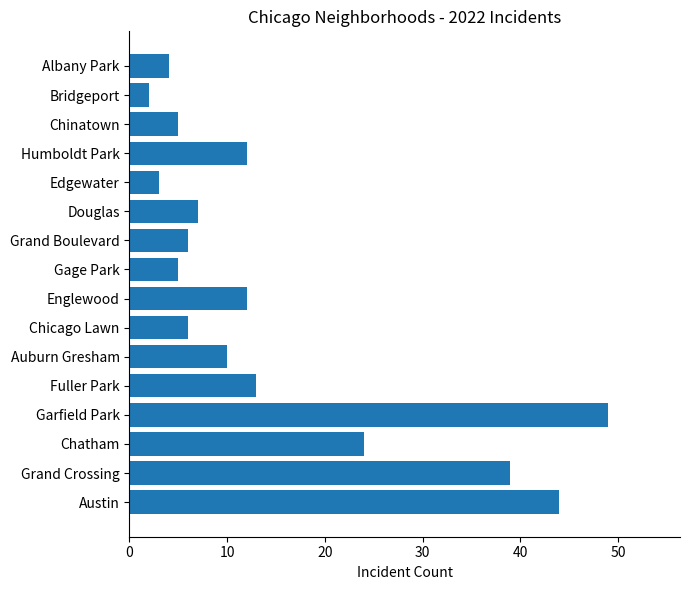

What value does the data have at Austin, to the nearest 10?

40